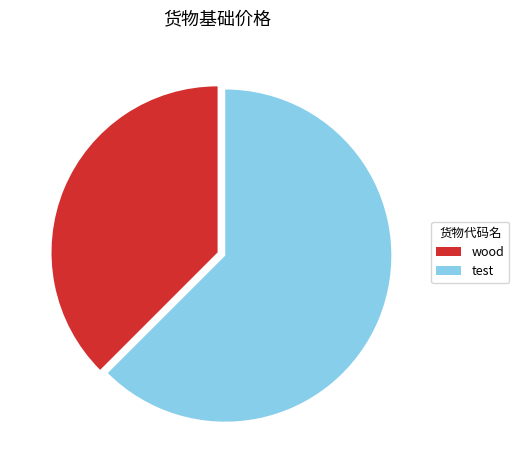

Rank the categories by value from lowest to highest.

wood, test